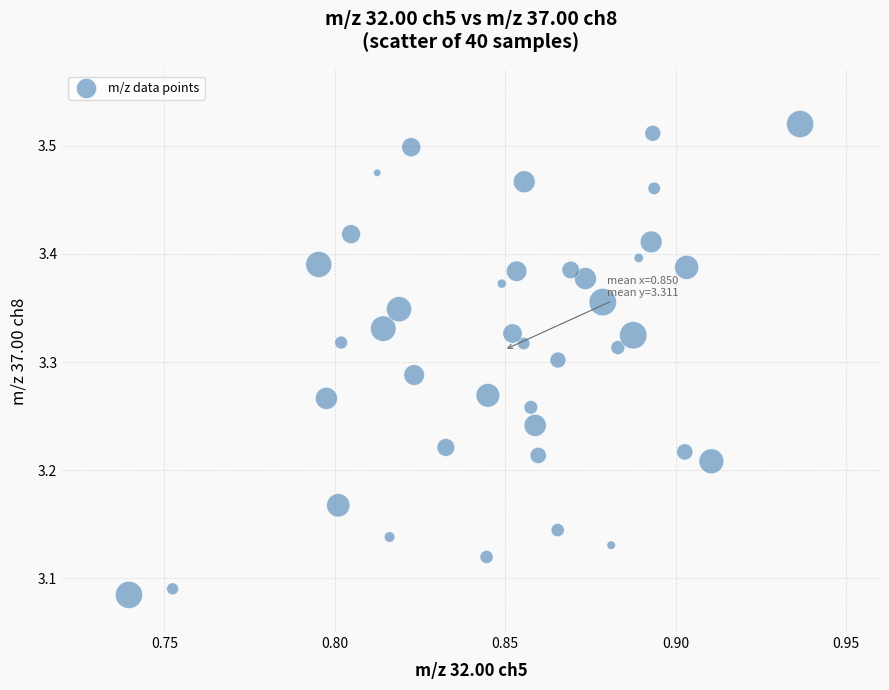

What is the range of Y values (max minus min)?

0.4